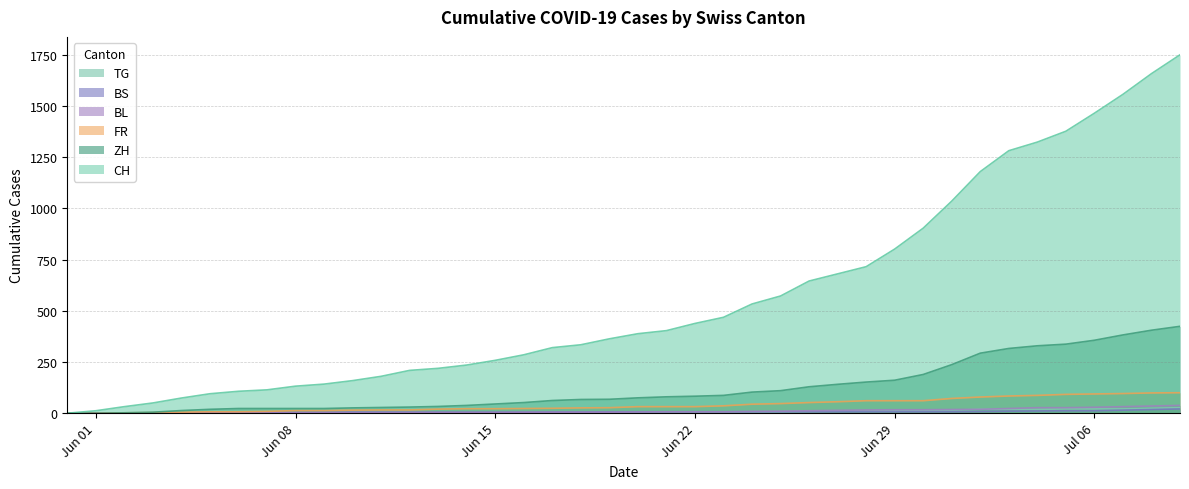

What position from the right is 2020-06-11?

29